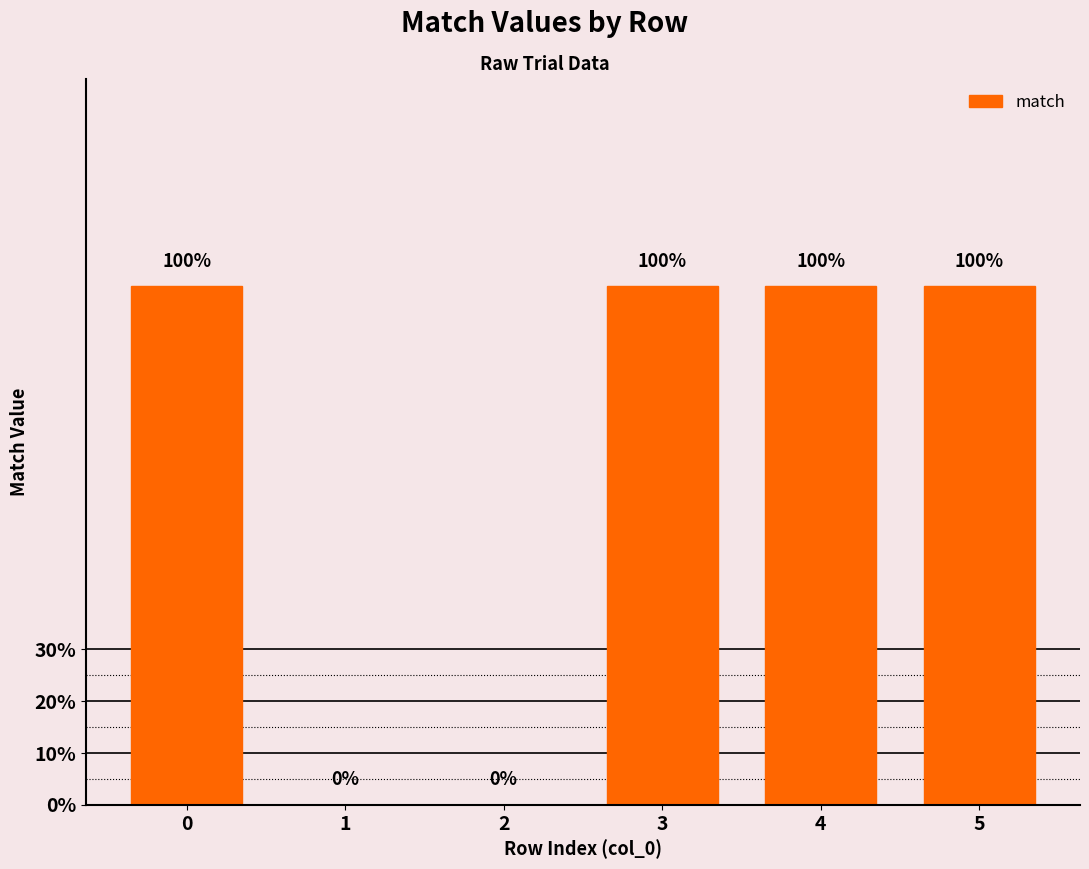

Does the chart contain any negative values?

No